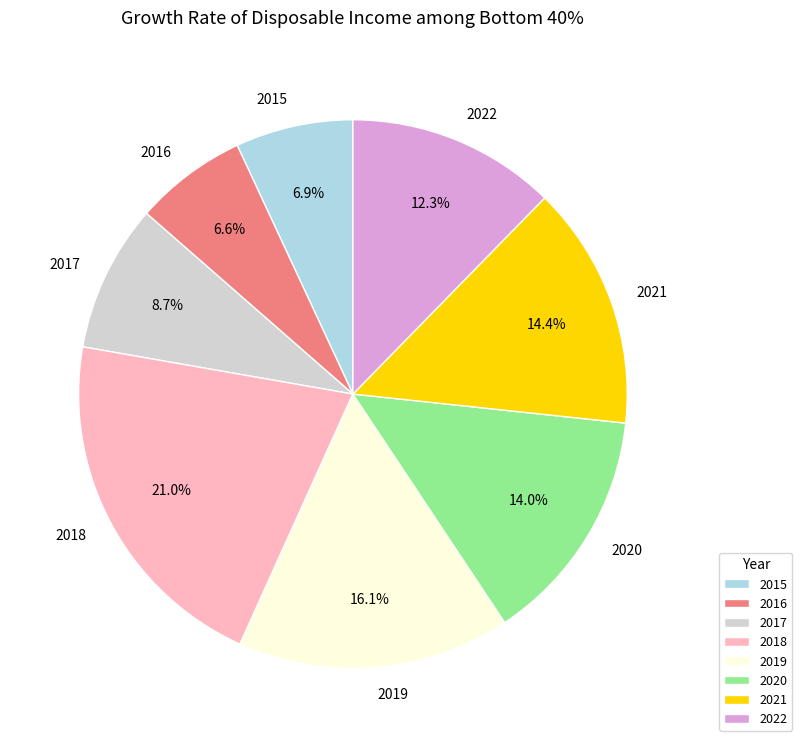

What percentage is NOT represented by 2015?

93.1%